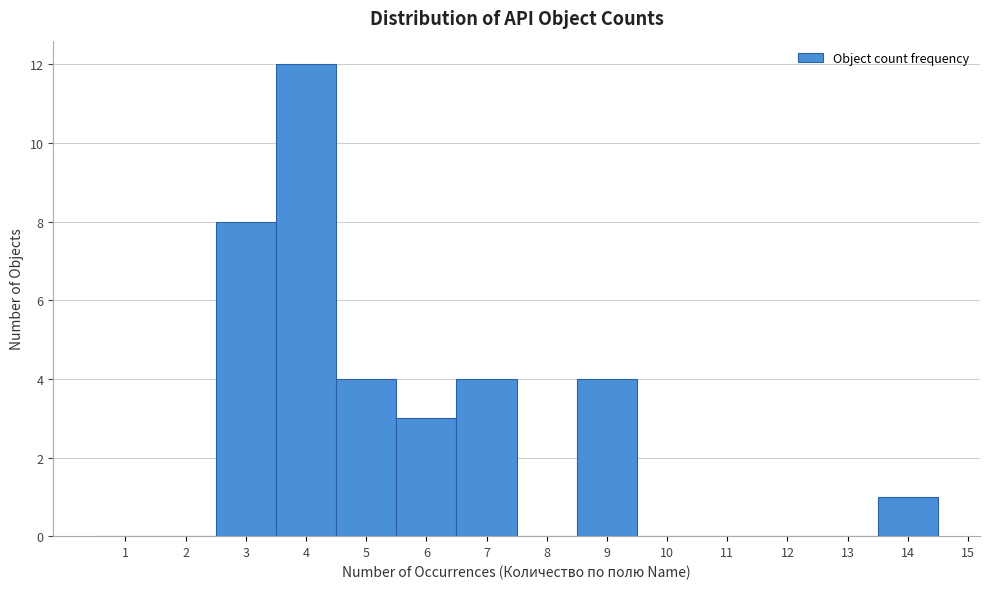

What is the height of the bar covering 13.5 to 14.5 on the x-axis? The values are not printed on the chart, so give them approximately, as read against the axis.

1